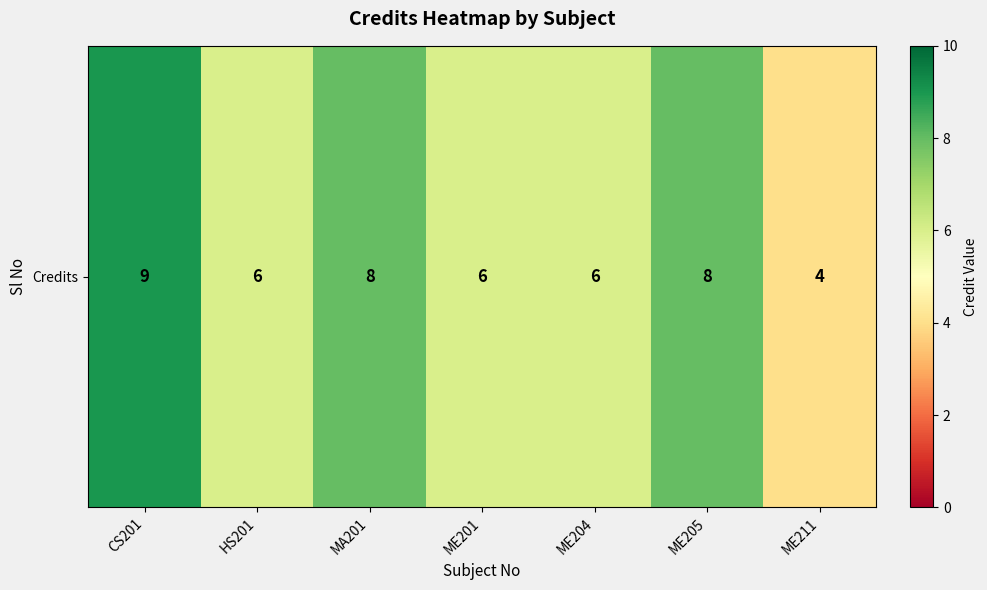

Approximately how many times larger is the value at MA201 compared to ME205?

1.0